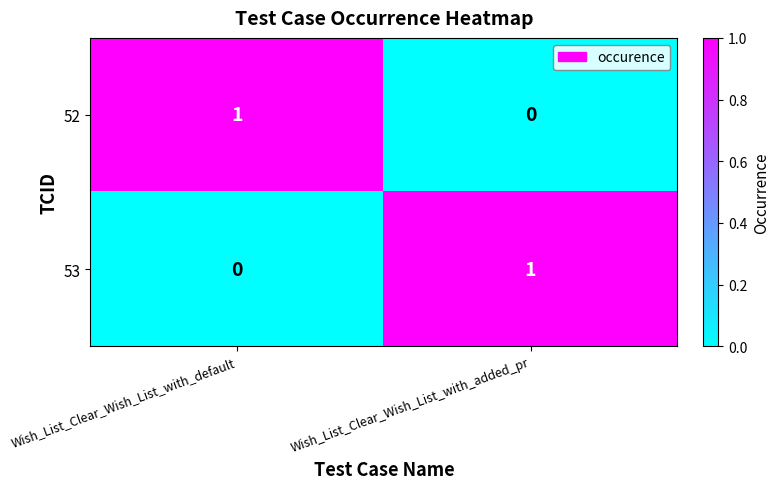

How many data points in 53 are less than 1?

1